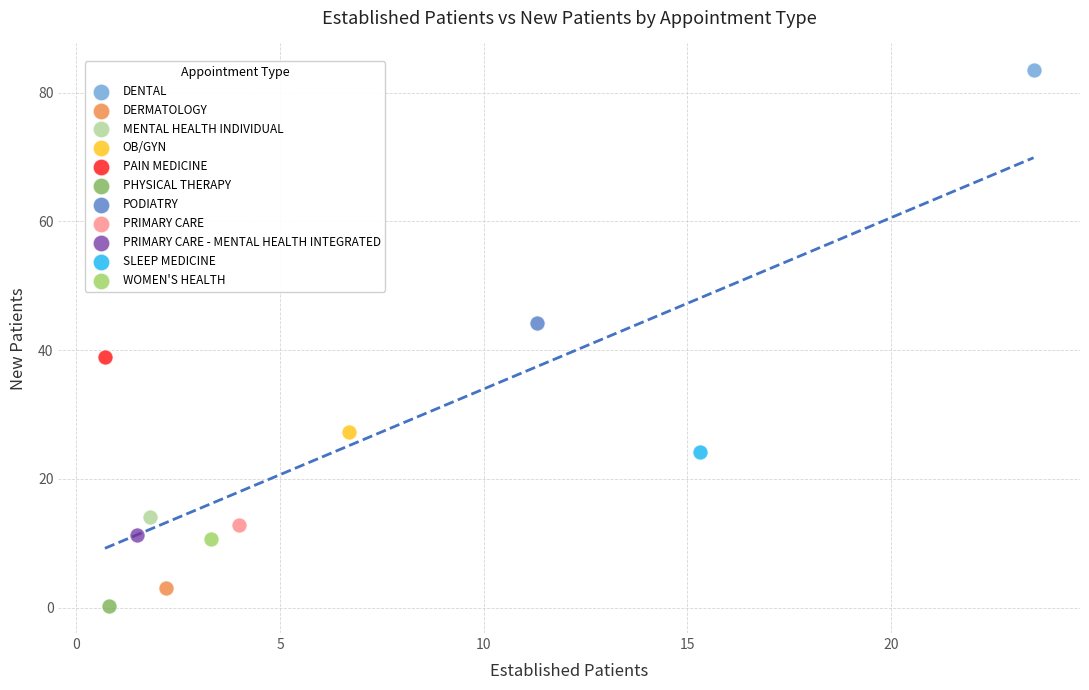

Which series contains the highest Y value?

DENTAL